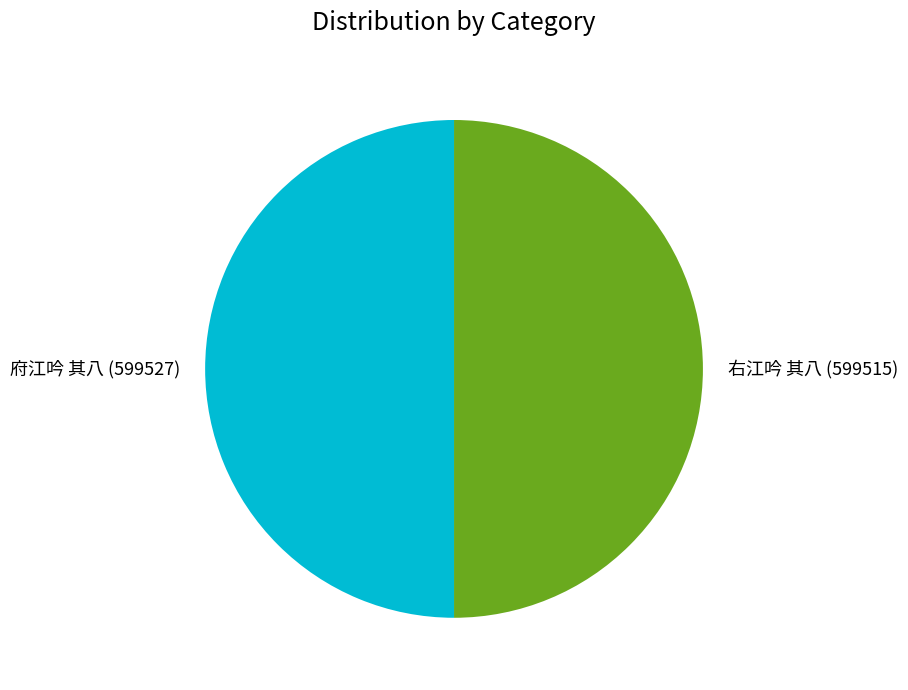

Do 右江吟 其八 and 府江吟 其八 together represent more than half of the pie?

Yes